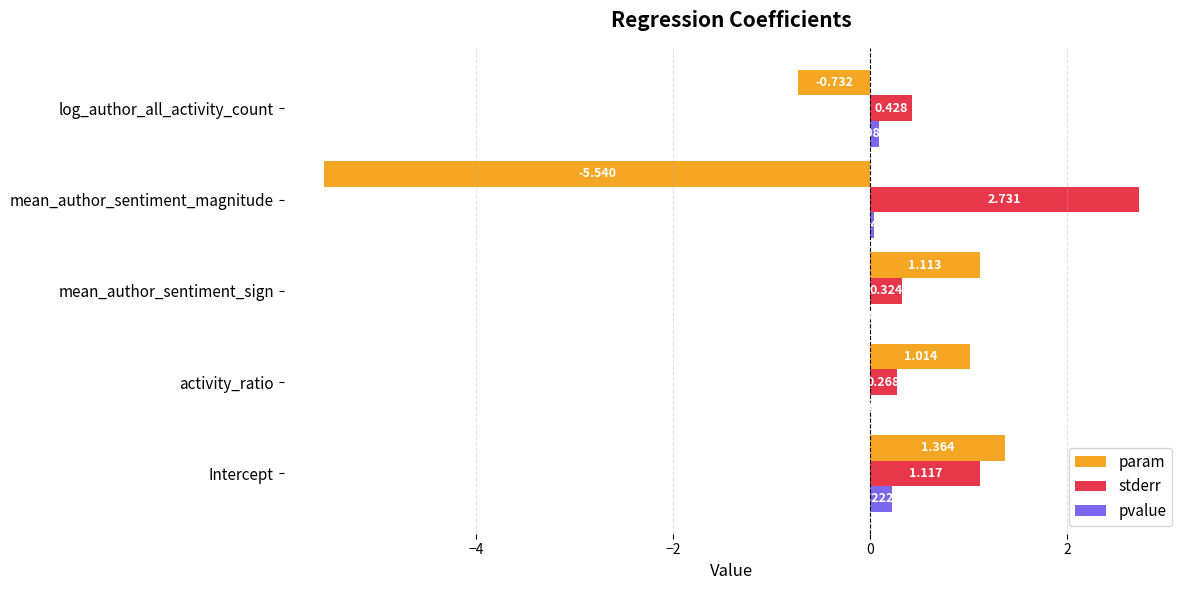

At which label does stderr reach its peak?

mean_author_sentiment_magnitude